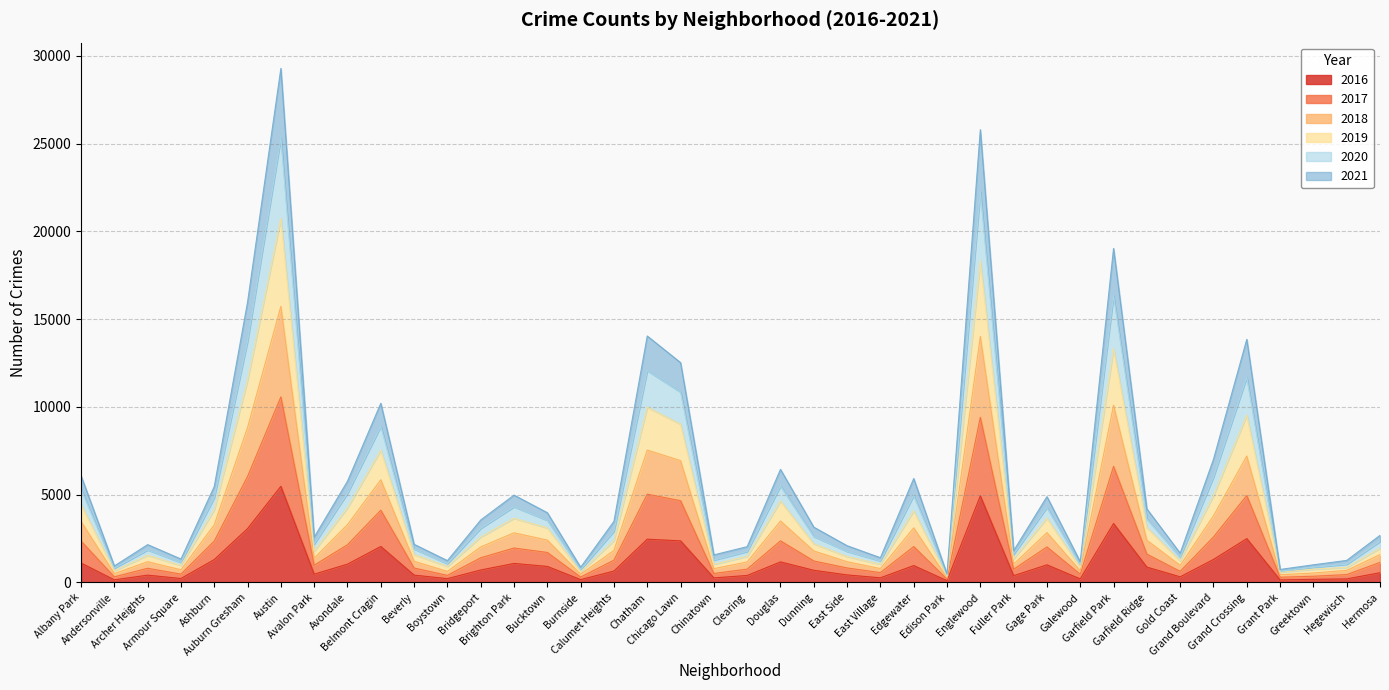

What are all the series names shown in the legend?

2016, 2017, 2018, 2019, 2020, 2021